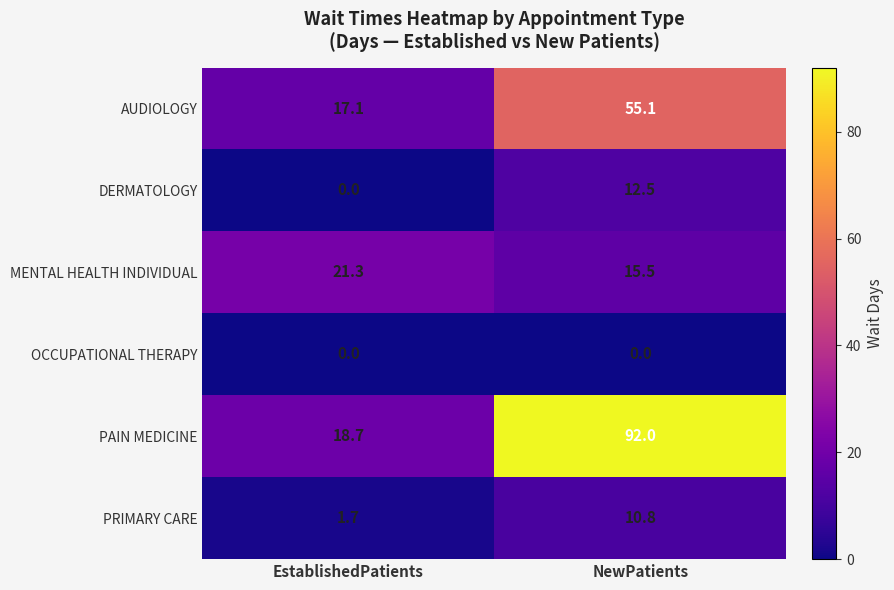

Which series changed the most between EstablishedPatients and NewPatients?

PAIN MEDICINE